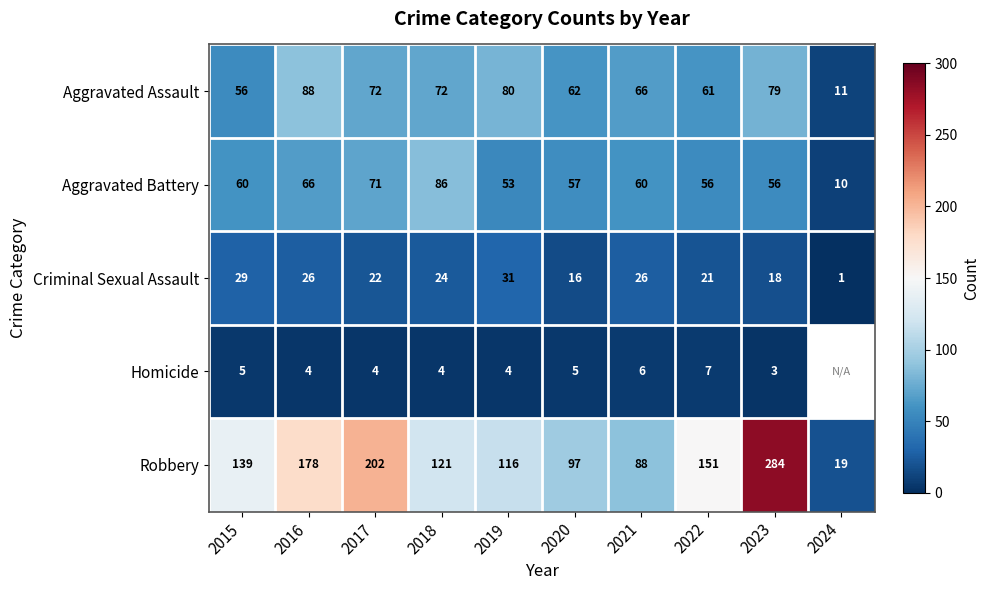

What is the sum of the Aggravated Battery values at 2016 and 2023?

122